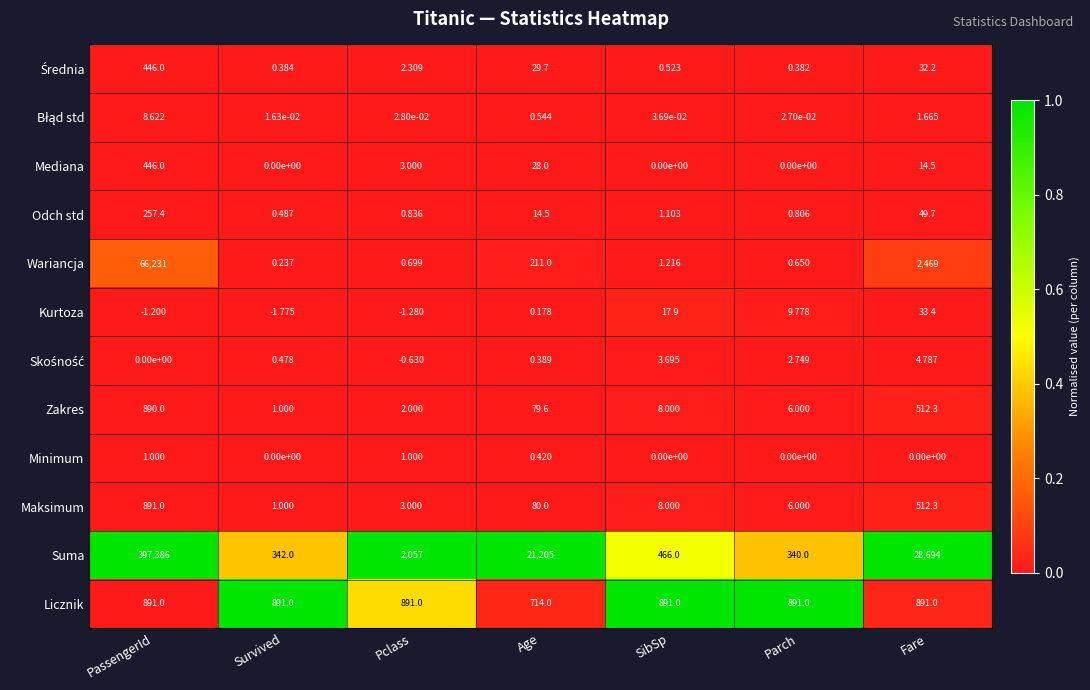

Which series has the widest spread of values?

Suma